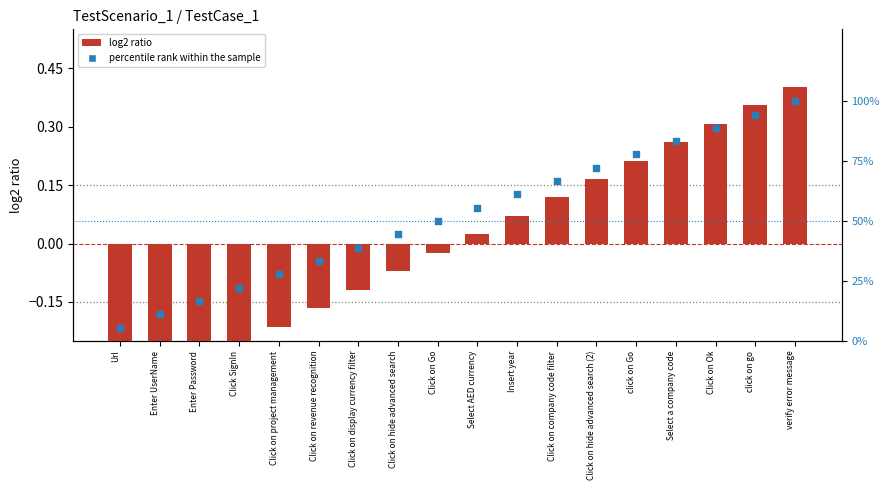

Which series contains the lowest Y value?

log2 ratio